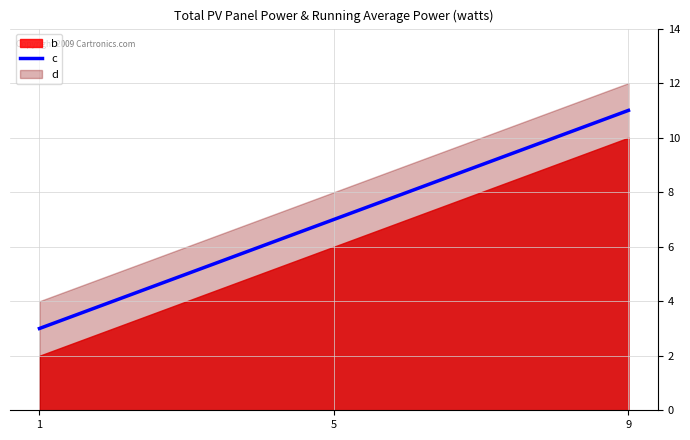

What is the greatest value displayed?

11